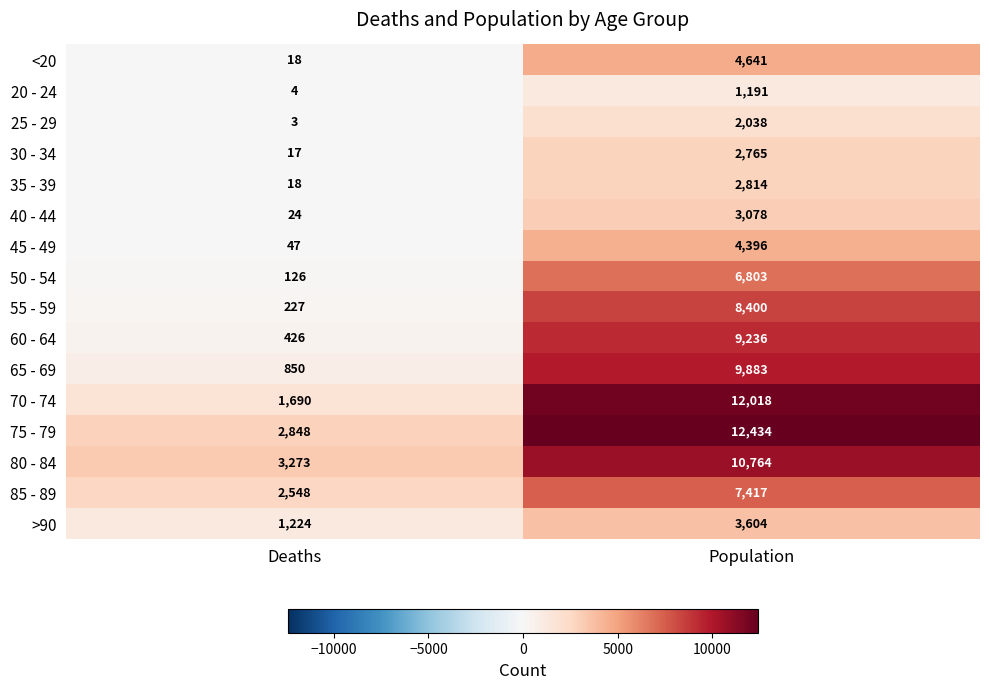

Which category has the highest value in the 35 - 39 series?

Population